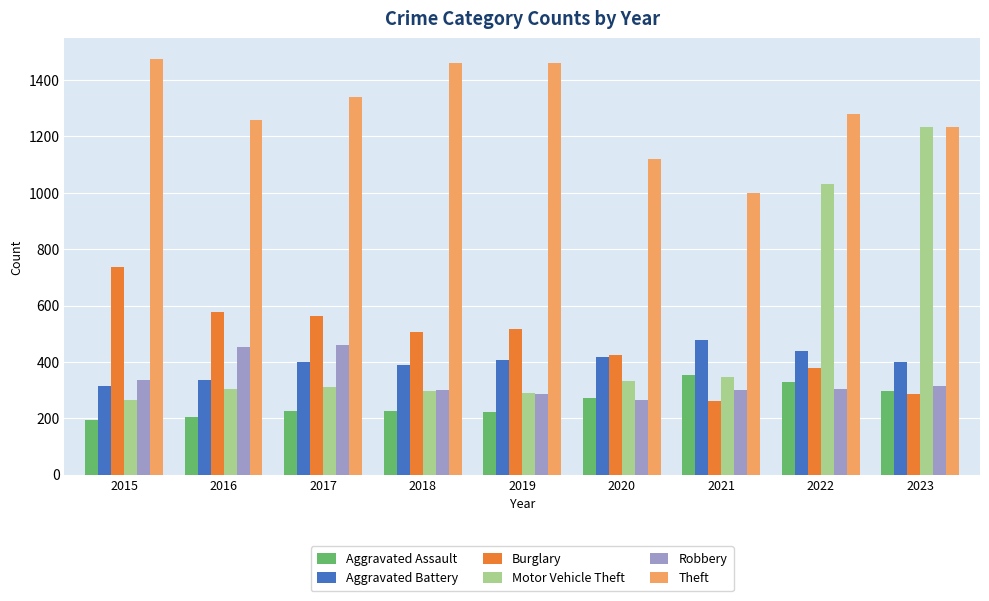

What is the lowest value of the Aggravated Battery series?

316